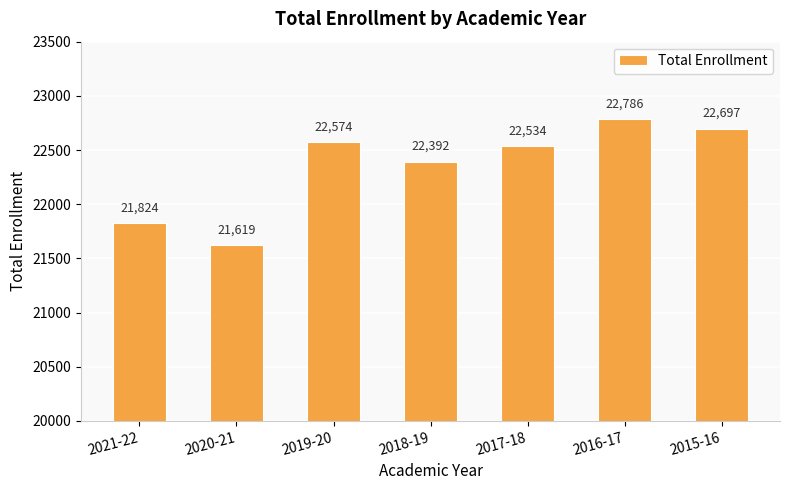

At which category does the chart reach its peak across all series?

2016-17